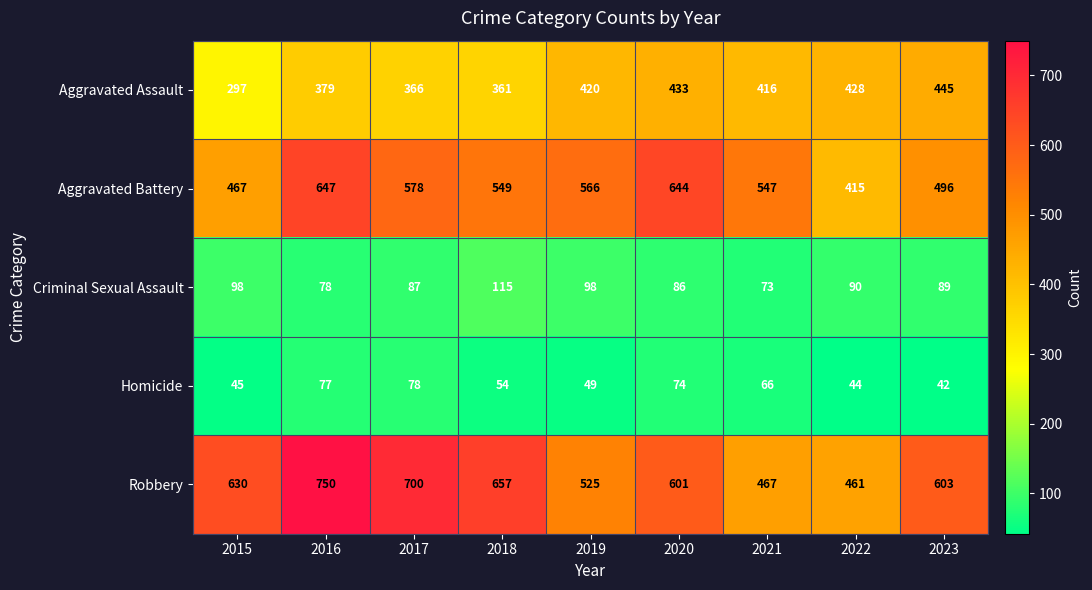

What is the maximum value shown in the chart?

750